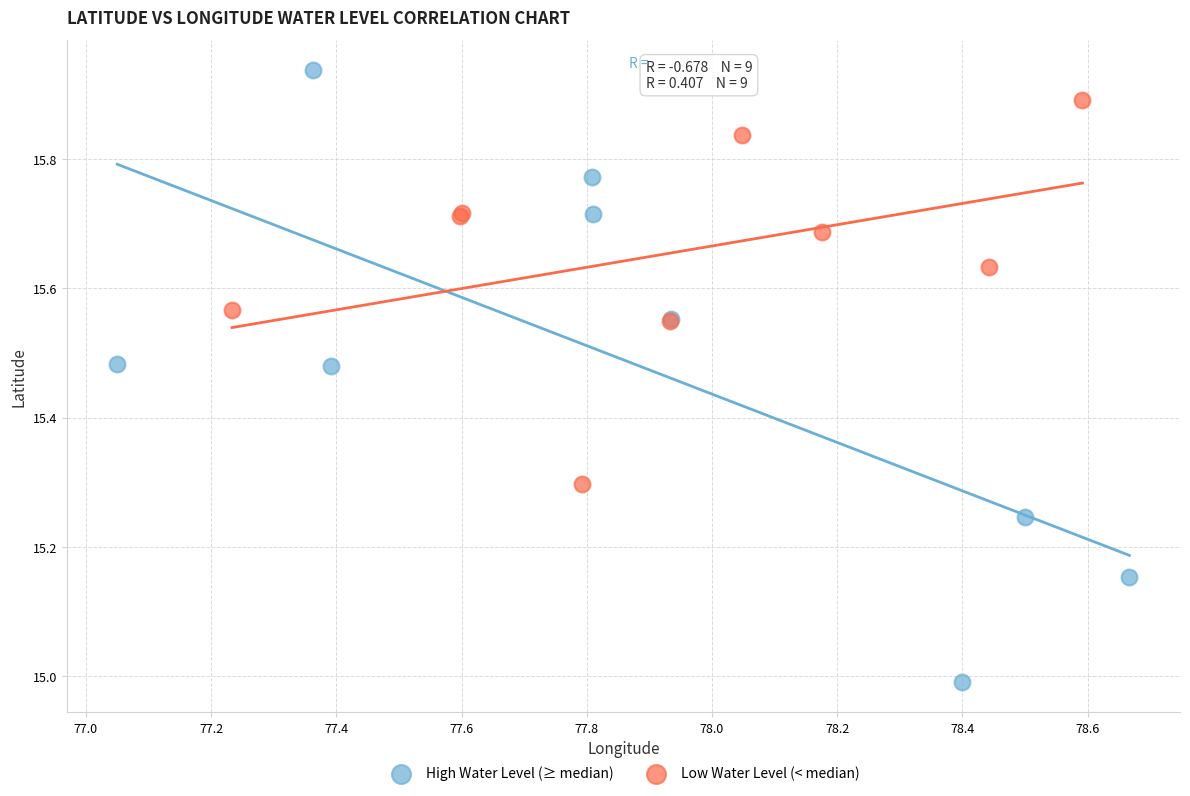

Which series has the widest spread of Y values?

High Water Level (≥ median)